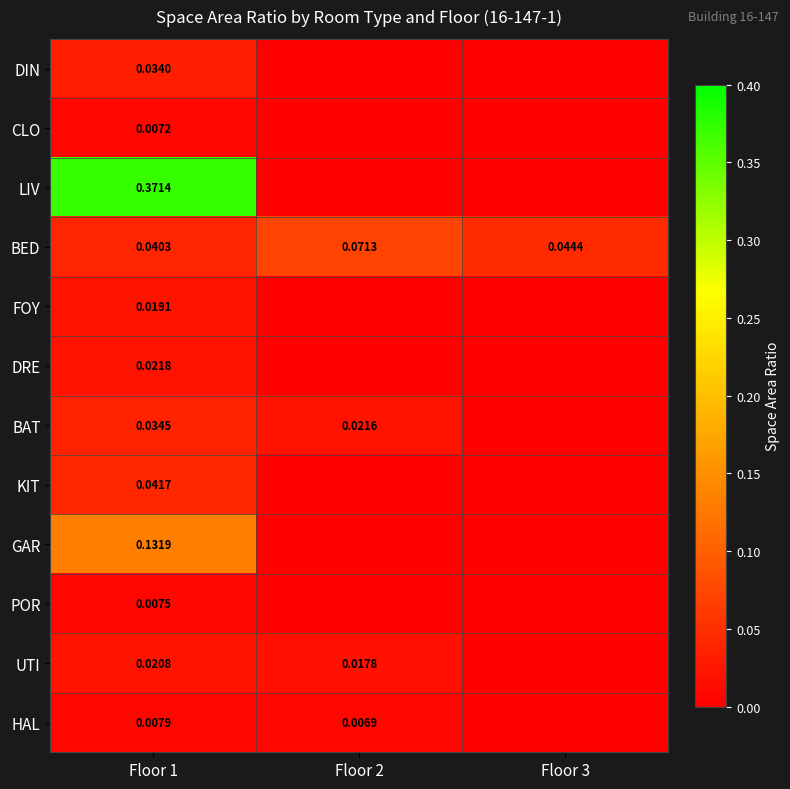

At Floor 1, list the series in order from largest to smallest.

LIV, GAR, KIT, BED, BAT, DIN, DRE, UTI, FOY, HAL, POR, CLO